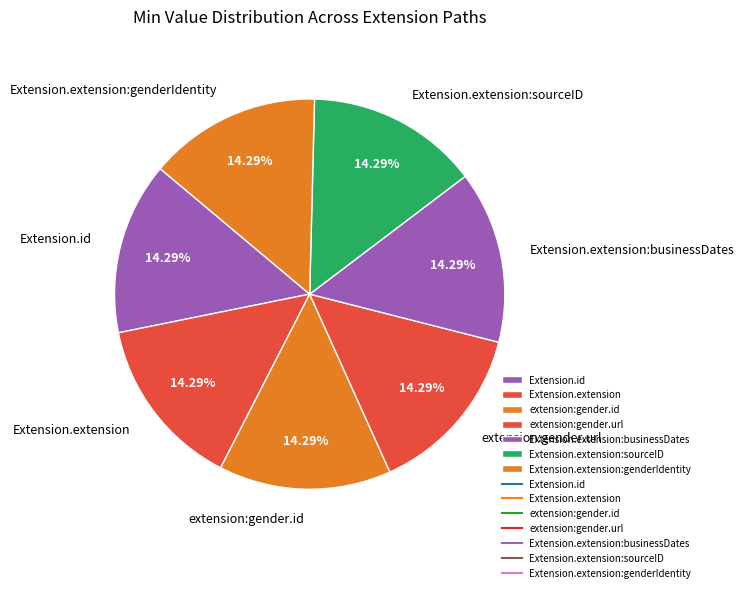

Count the number of slices in the pie.

7